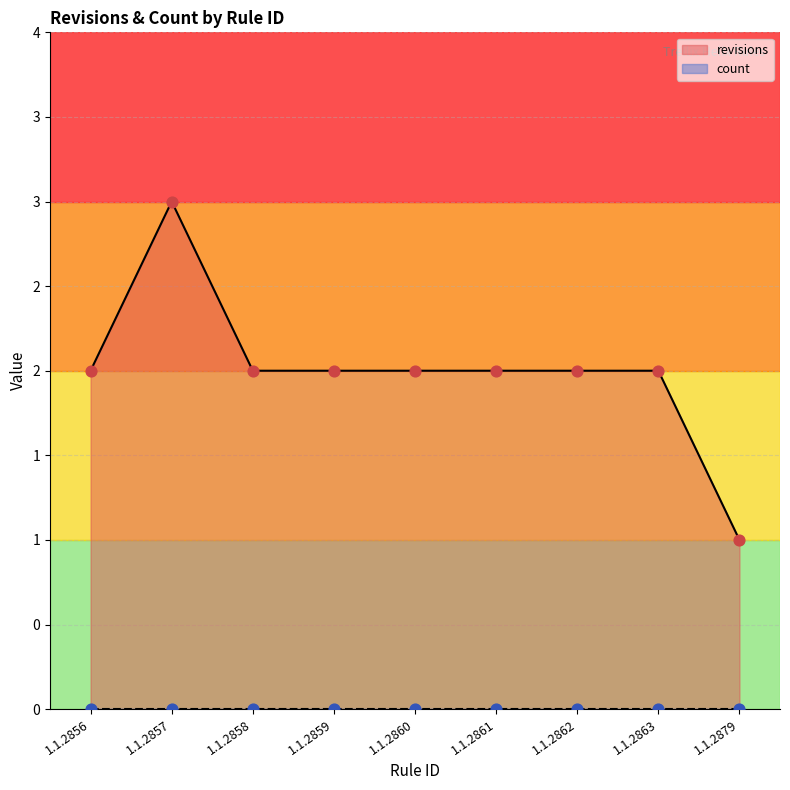

What is the ratio of the value at 1.1.2859 to the value at 1.1.2863?

1.0